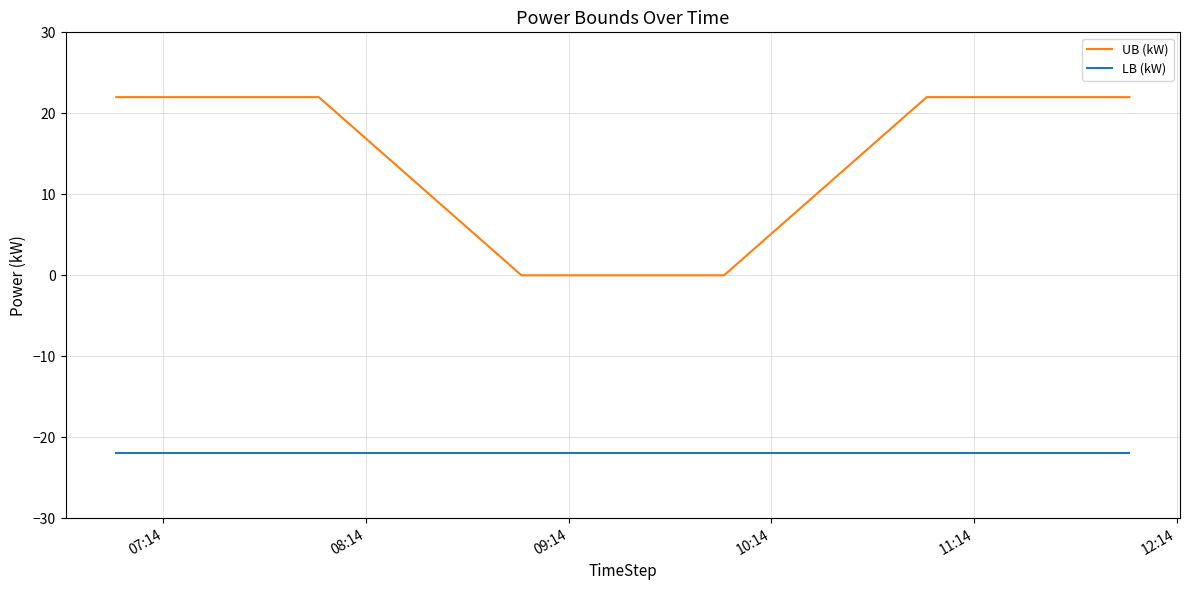

Reading left to right, list all the values displayed in this chart.

UB (kW): 22	22	0	0	22	22
LB (kW): -22	-22	-22	-22	-22	-22